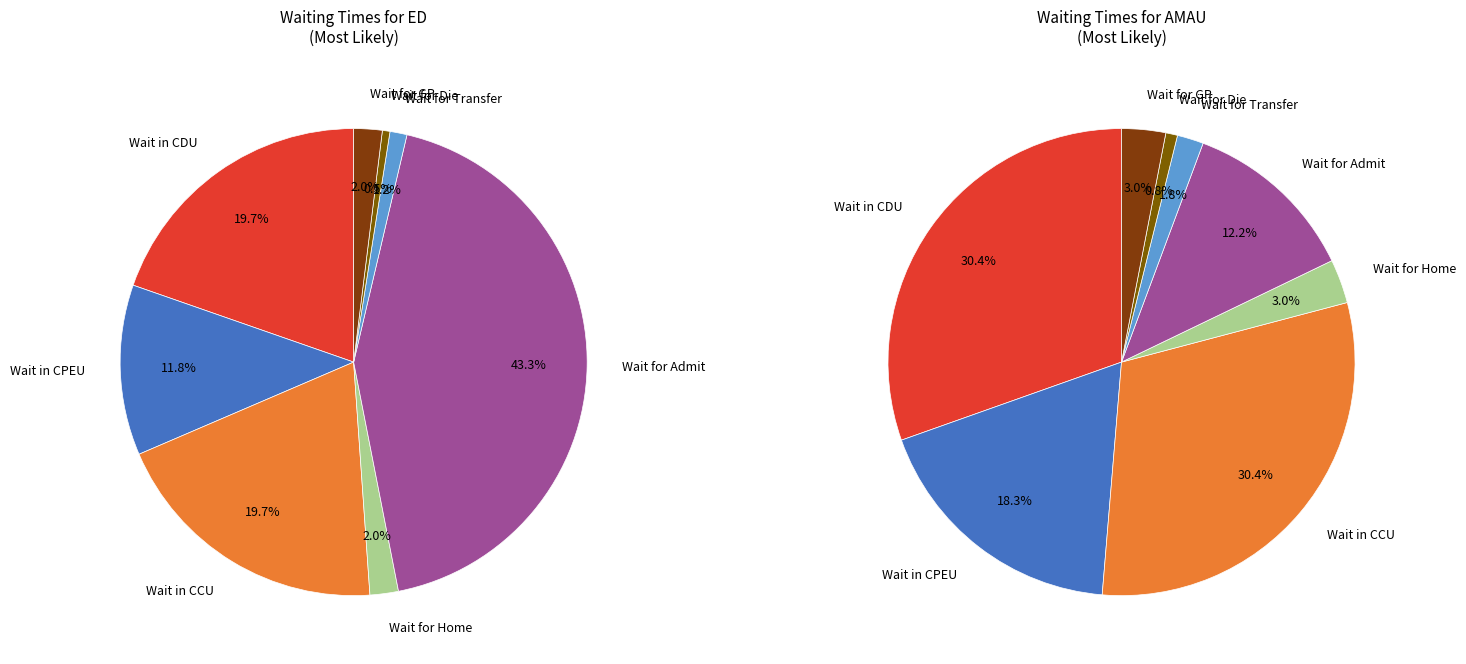

What percentage is the Wait for Admit slice, to the nearest percent?

43%